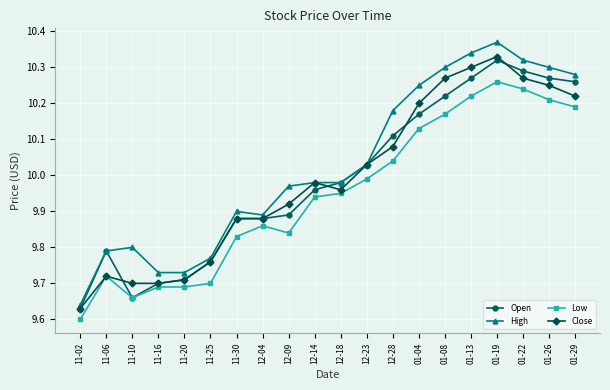

What is the difference between the maximum and minimum values in the Low series?

0.7